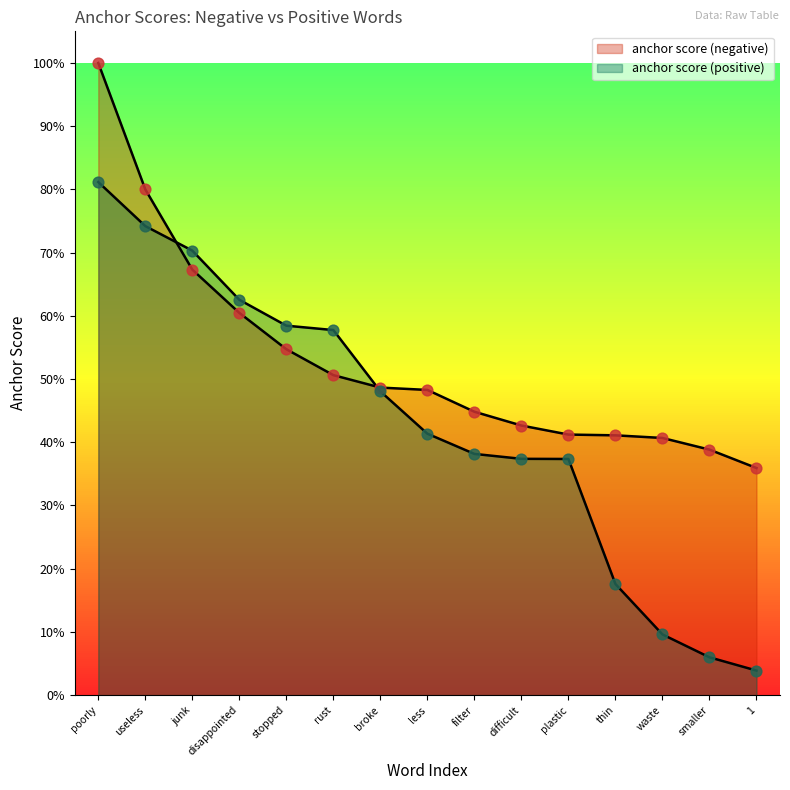

What are all the series names shown in the legend?

anchor score (negative), anchor score (positive)